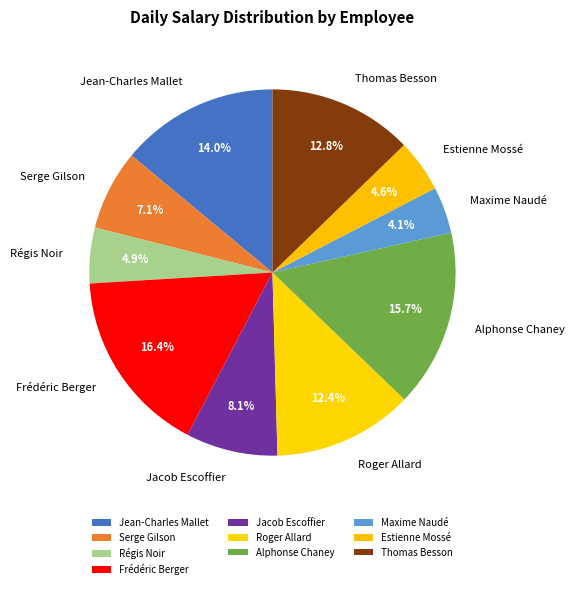

Is it true that Maxime Naudé is 4% of the pie?

True